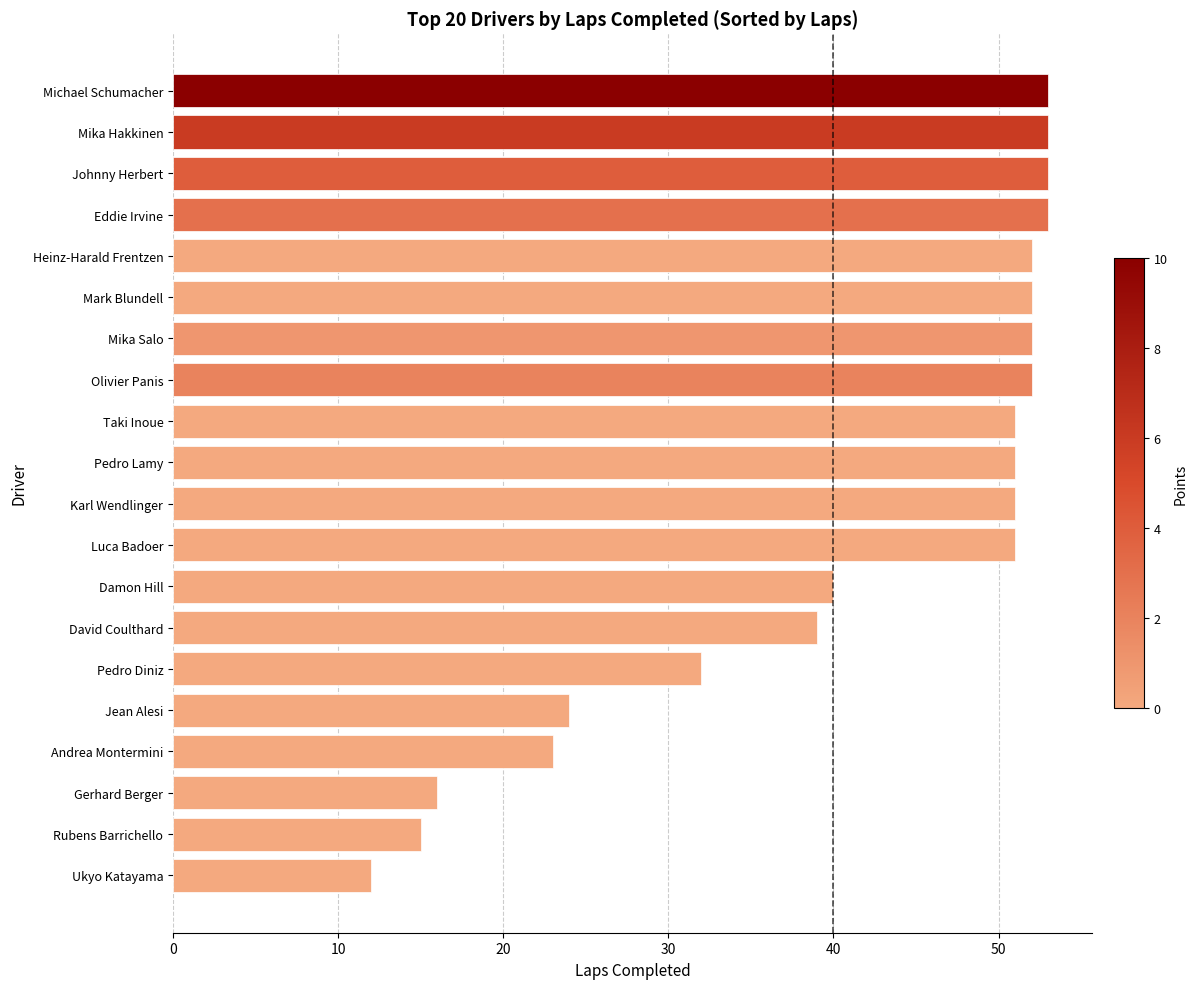

Is it true that the value at Damon Hill is 40?

True